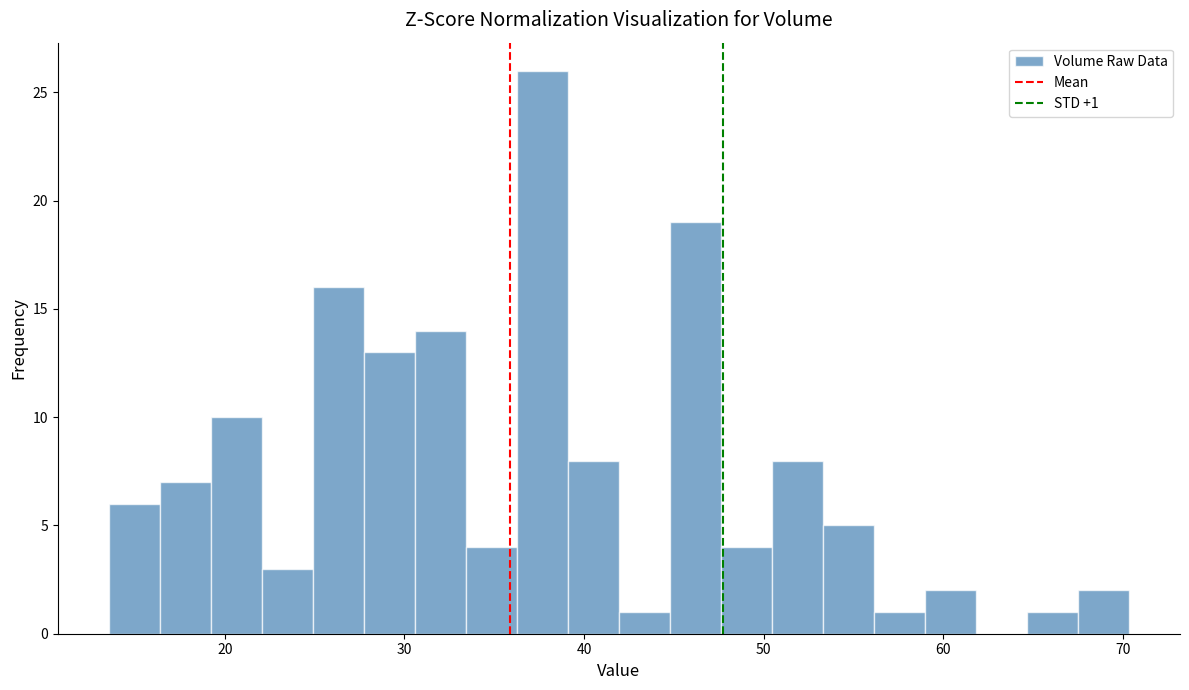

Read against the x-axis, roughly where is the centre of the tallest bar?

38